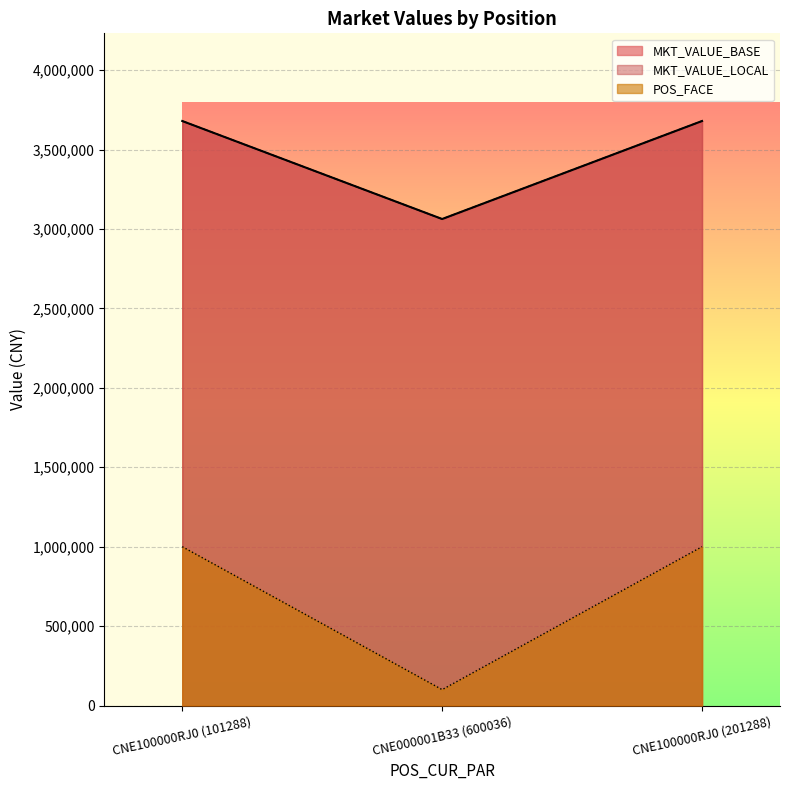

Is the value of MKT_VALUE_LOCAL at CNE000001B33 (600036) greater than the value of MKT_VALUE_BASE at CNE100000RJ0 (101288)?

No